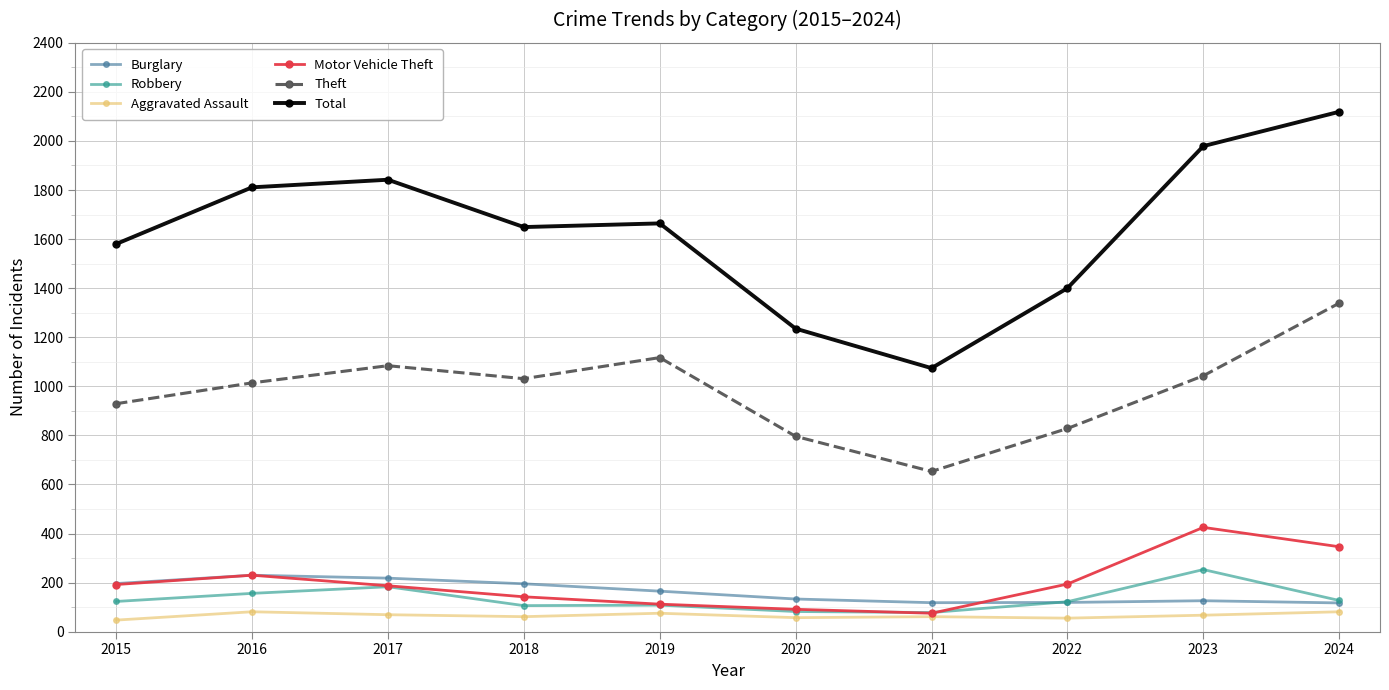

Which label corresponds to the largest value in the chart?

2024